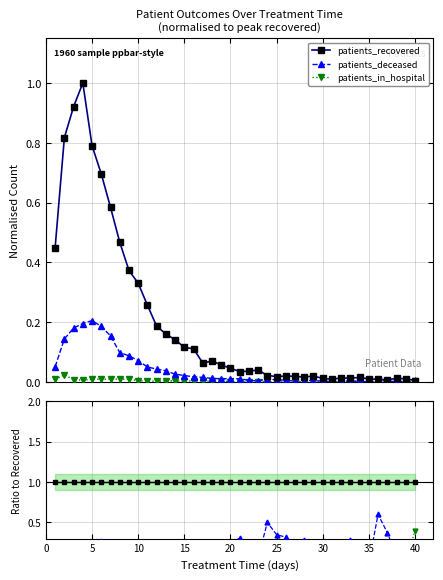

True or false: patients_recovered has a value of 0.4 at 24.

False